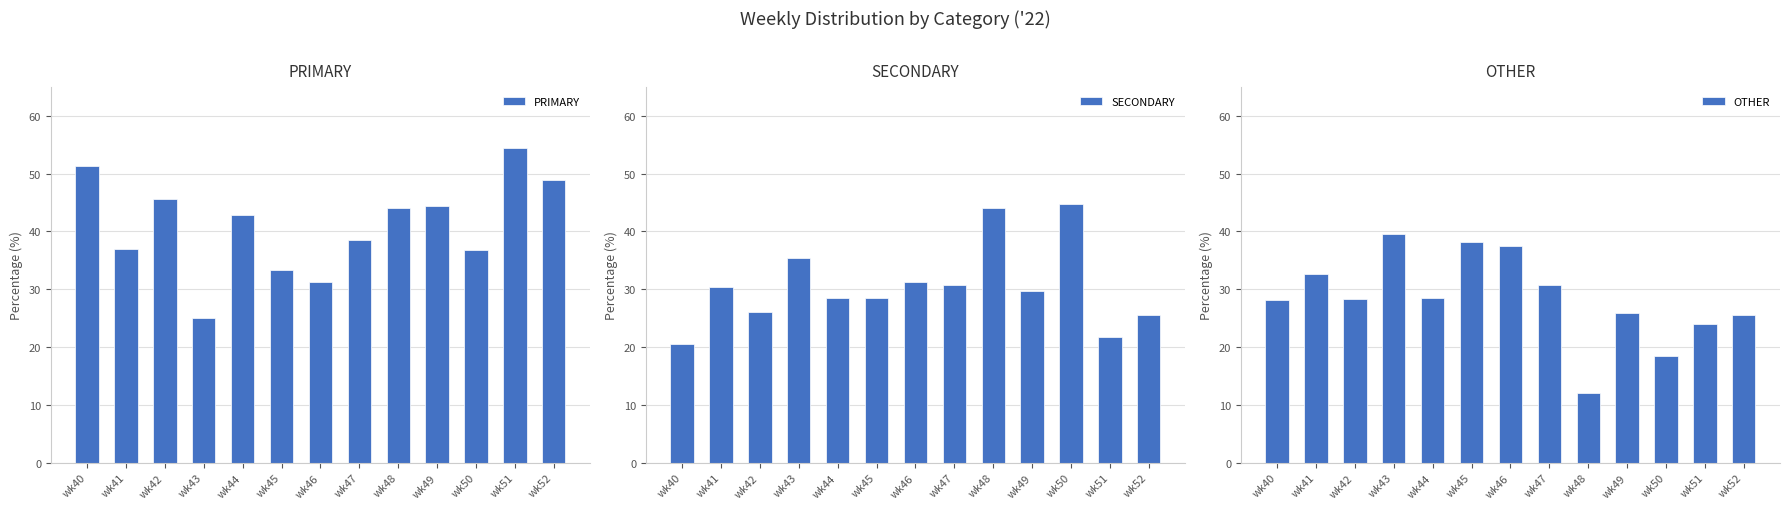

At which label does PRIMARY reach its minimum?

wk43